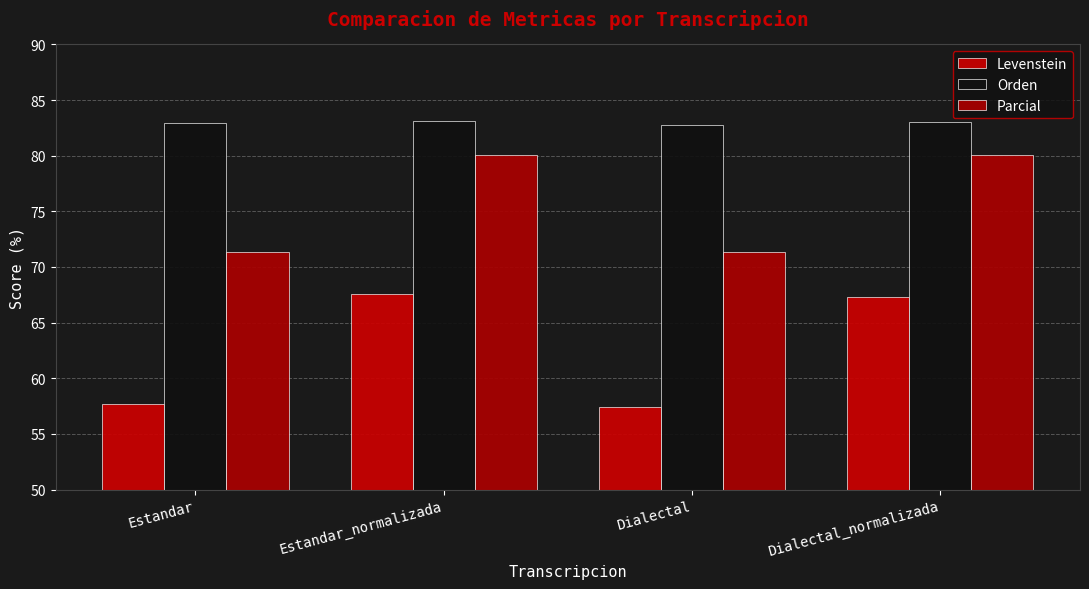

Rank the series at Estandar_normalizada from highest to lowest value.

Orden, Parcial, Levenstein